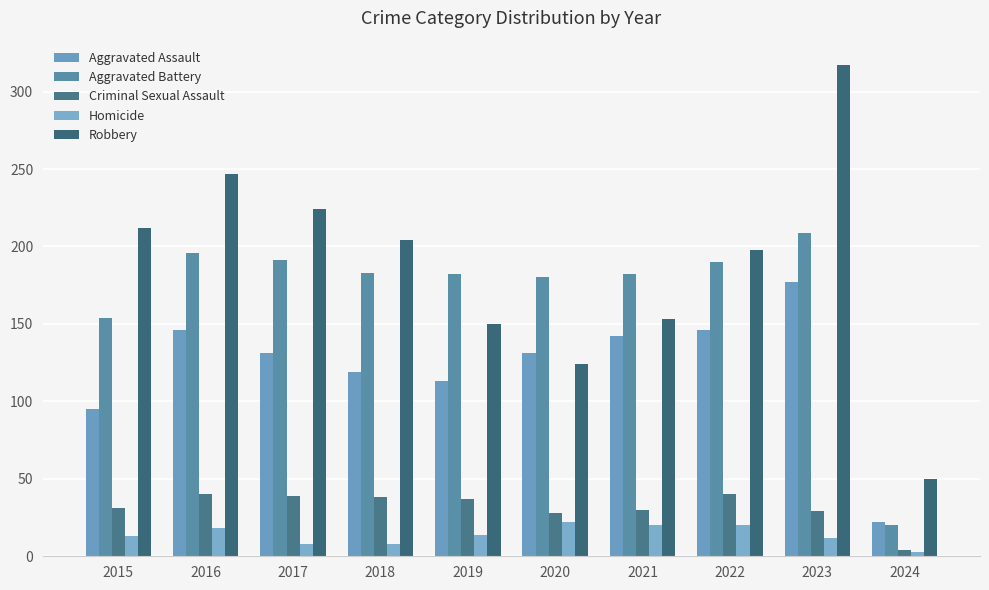

How many series are shown in this chart?

5